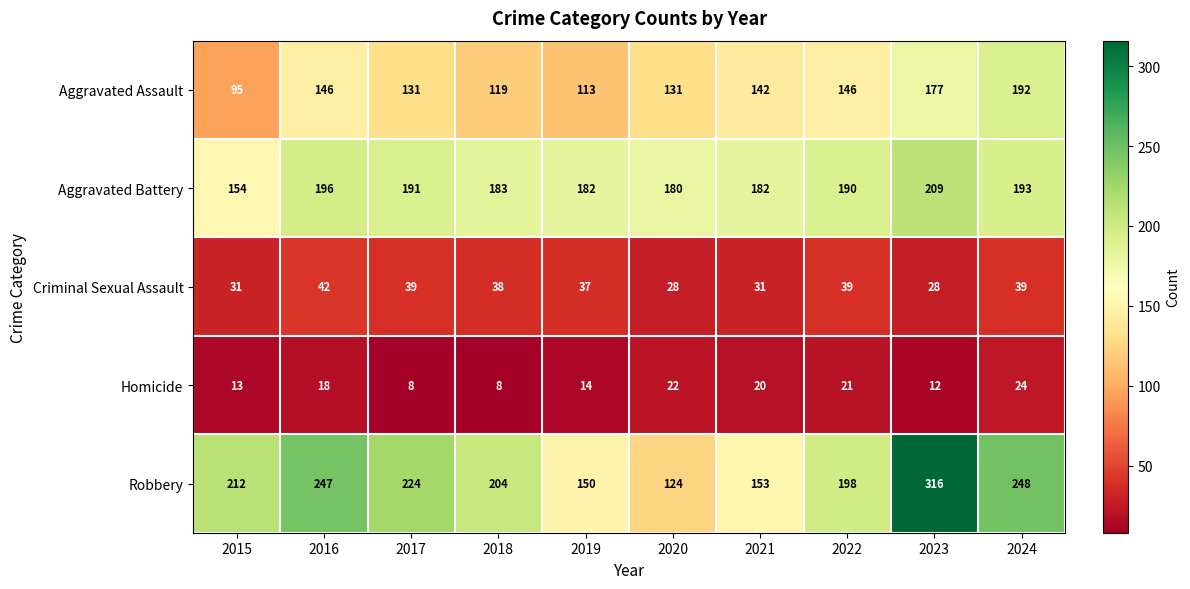

What is the minimum value shown in the chart?

8